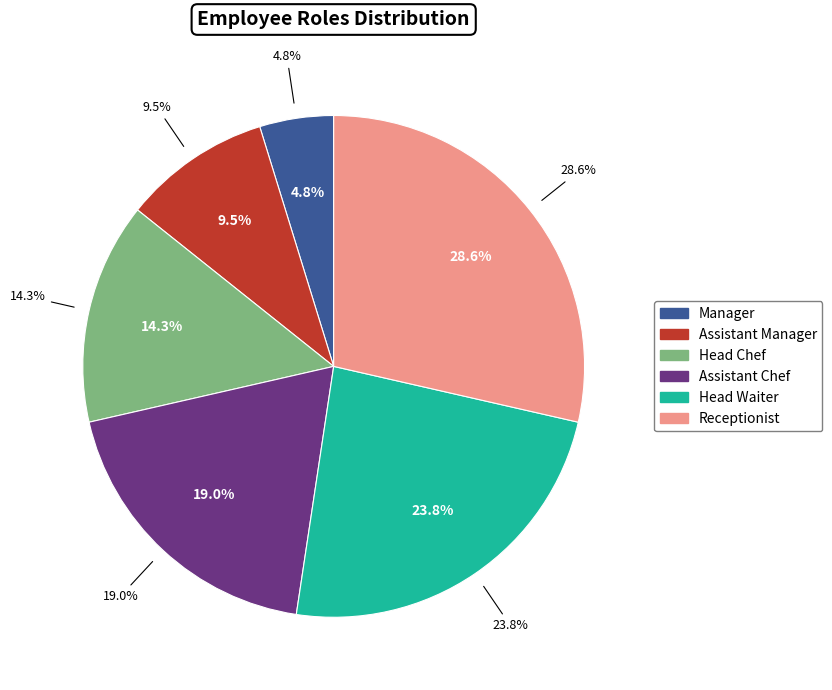

To the nearest percent, what is the average slice percentage?

17%